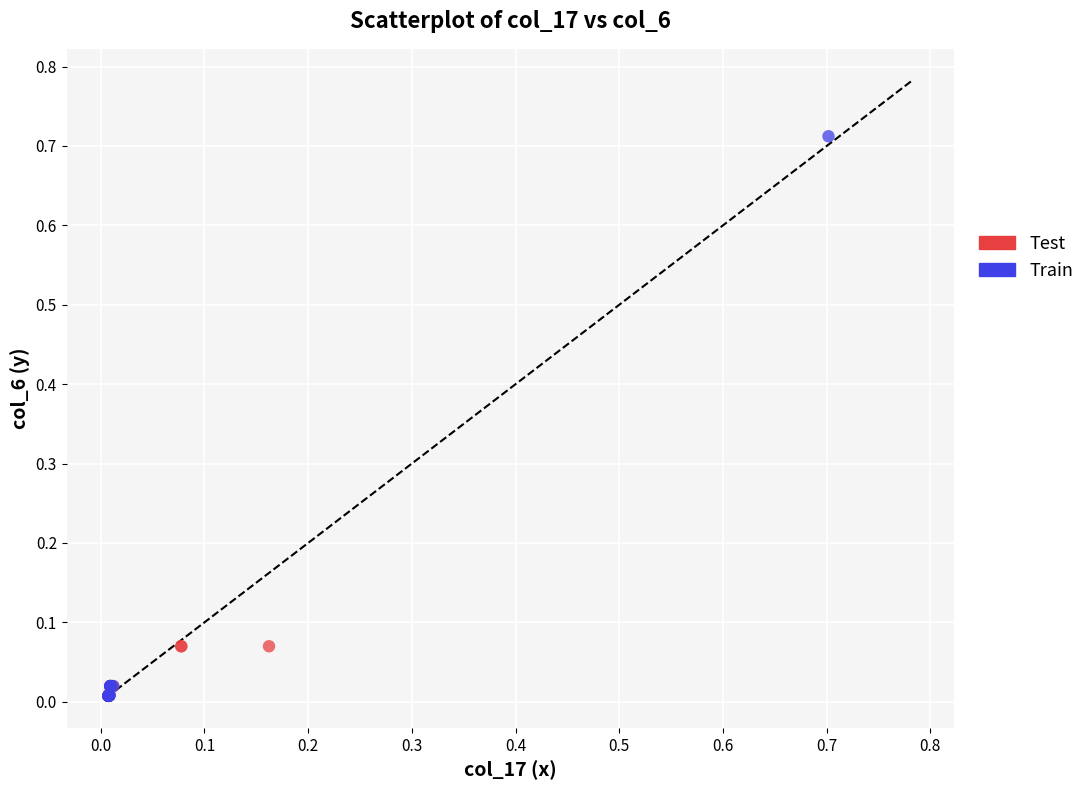

Which series reaches the maximum Y coordinate?

Train